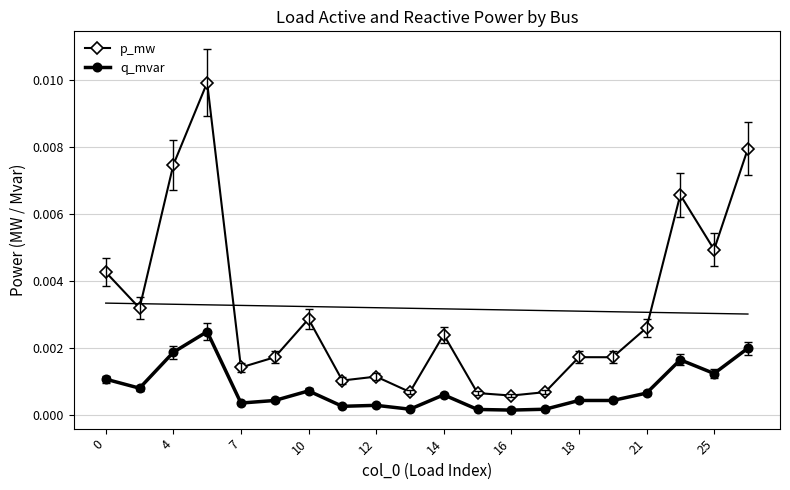

True or false: q_mvar and p_mw cross at least once.

False